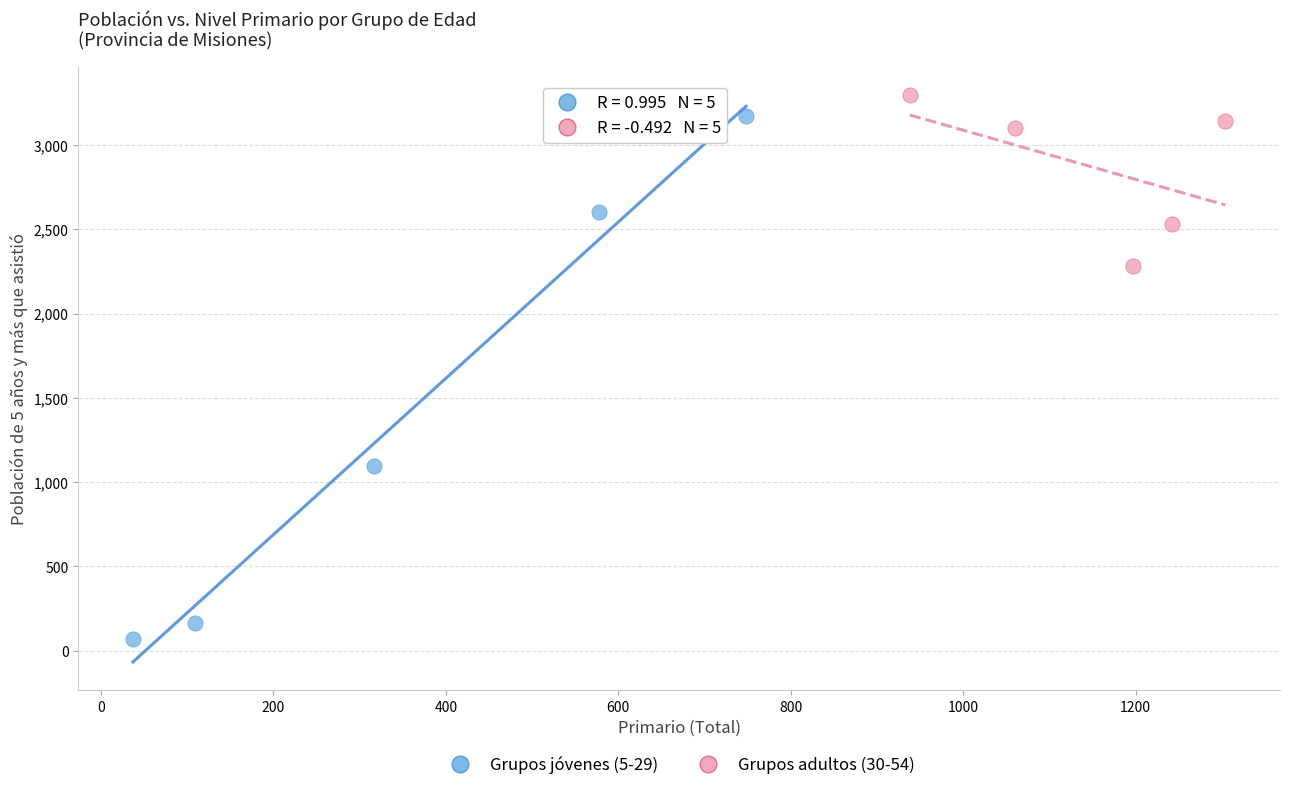

Which series reaches the minimum Y coordinate?

Grupos jóvenes (5-29)